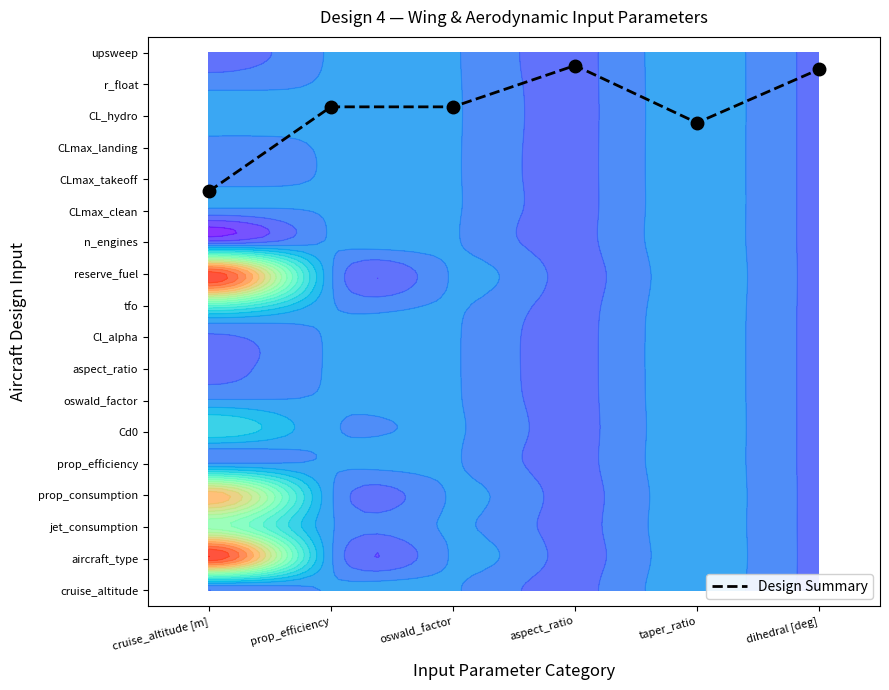

Reading left to right, transcribe all the data shown in this chart.

12.6	15.3	15.3	16.6	14.8	16.5